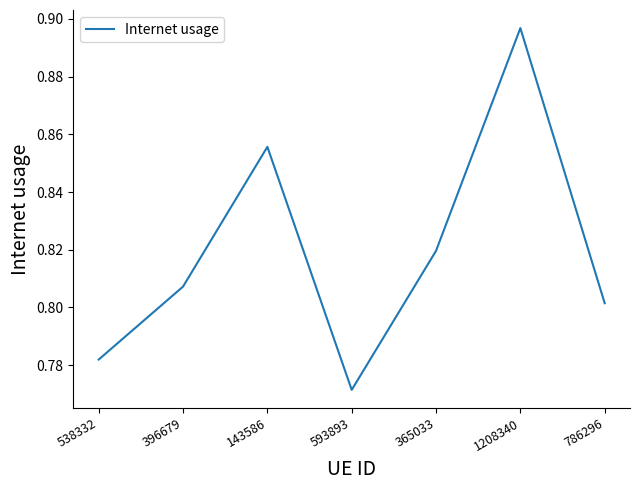

Count the values in the range 0 to 1.

7